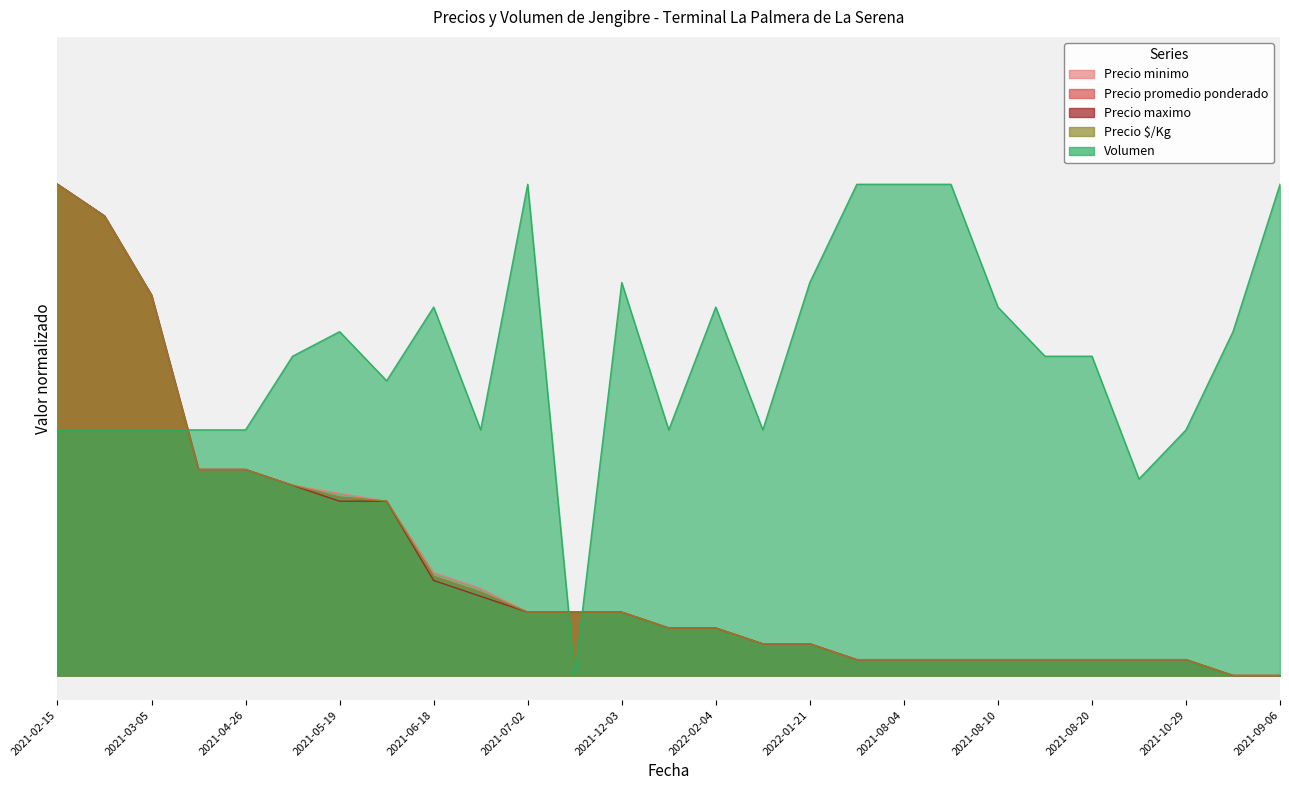

What is the difference between the highest and lowest values at 2021-05-07?

0.3